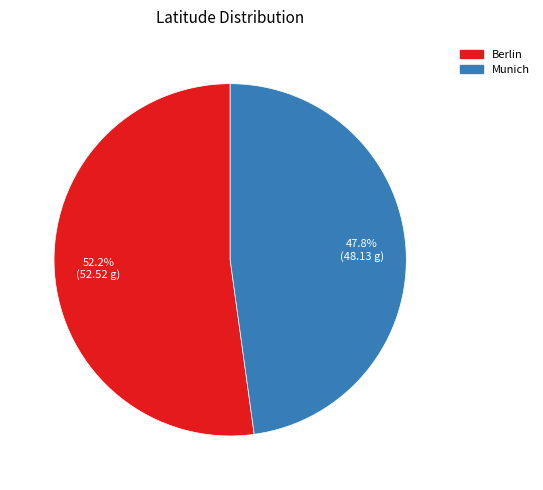

Which category has the biggest portion of the pie?

Berlin